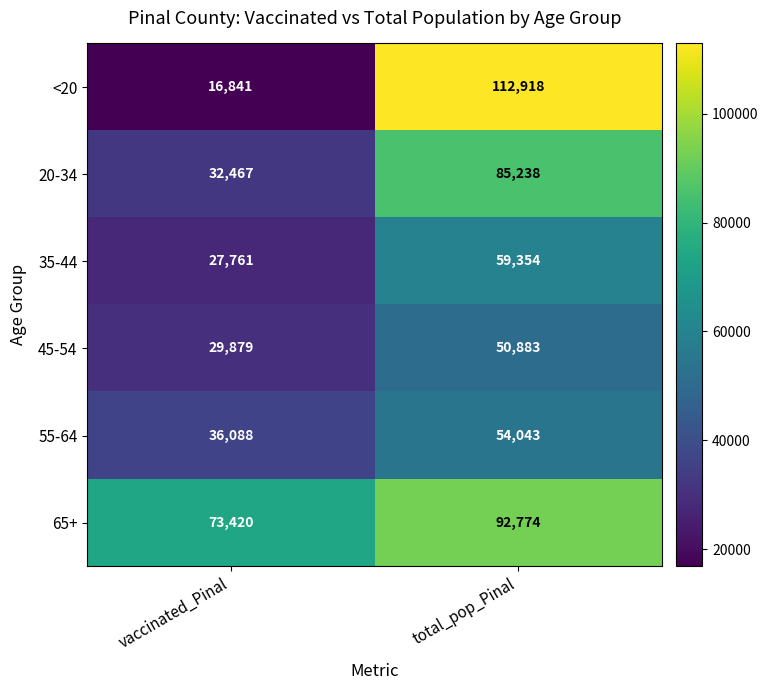

What is the spread (max minus min) of values at vaccinated_Pinal?

56579